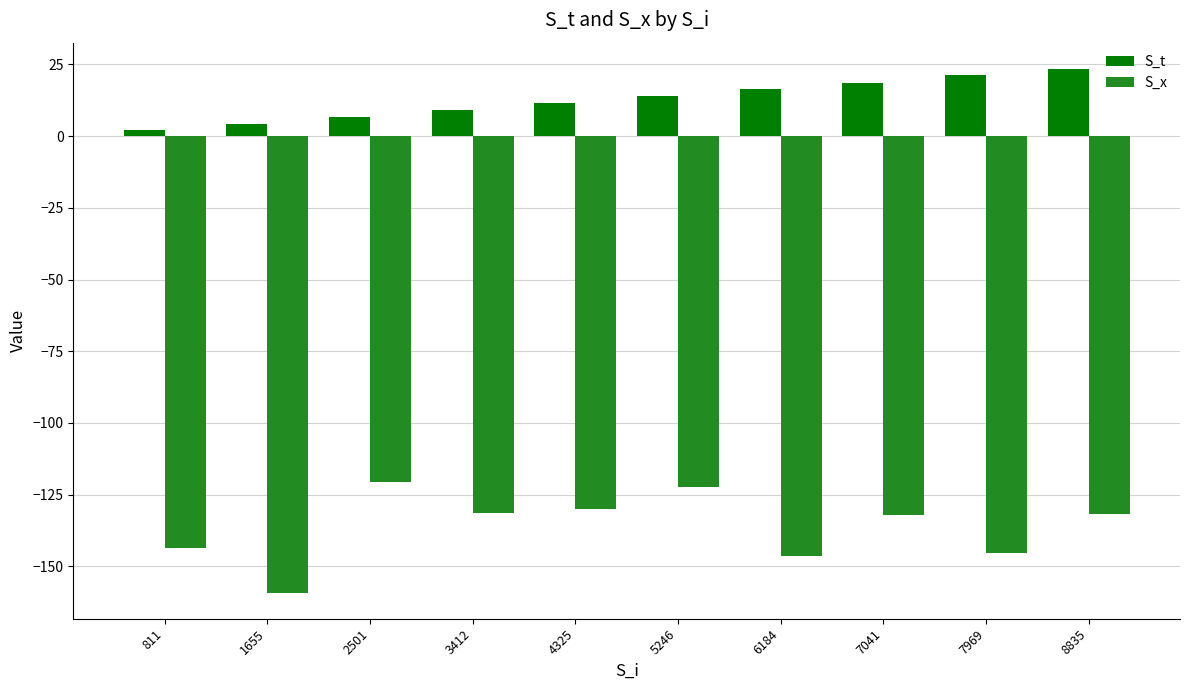

Is it true that S_x equals -132.0 at 7041?

True